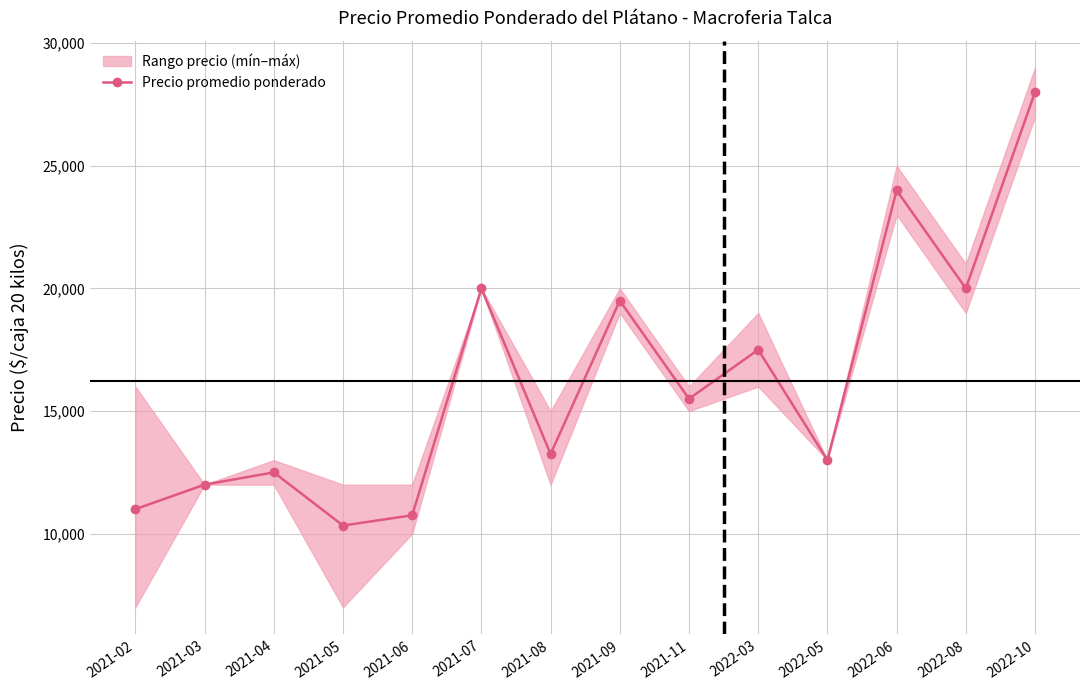

At which category does the chart reach its minimum across all series?

2021-05